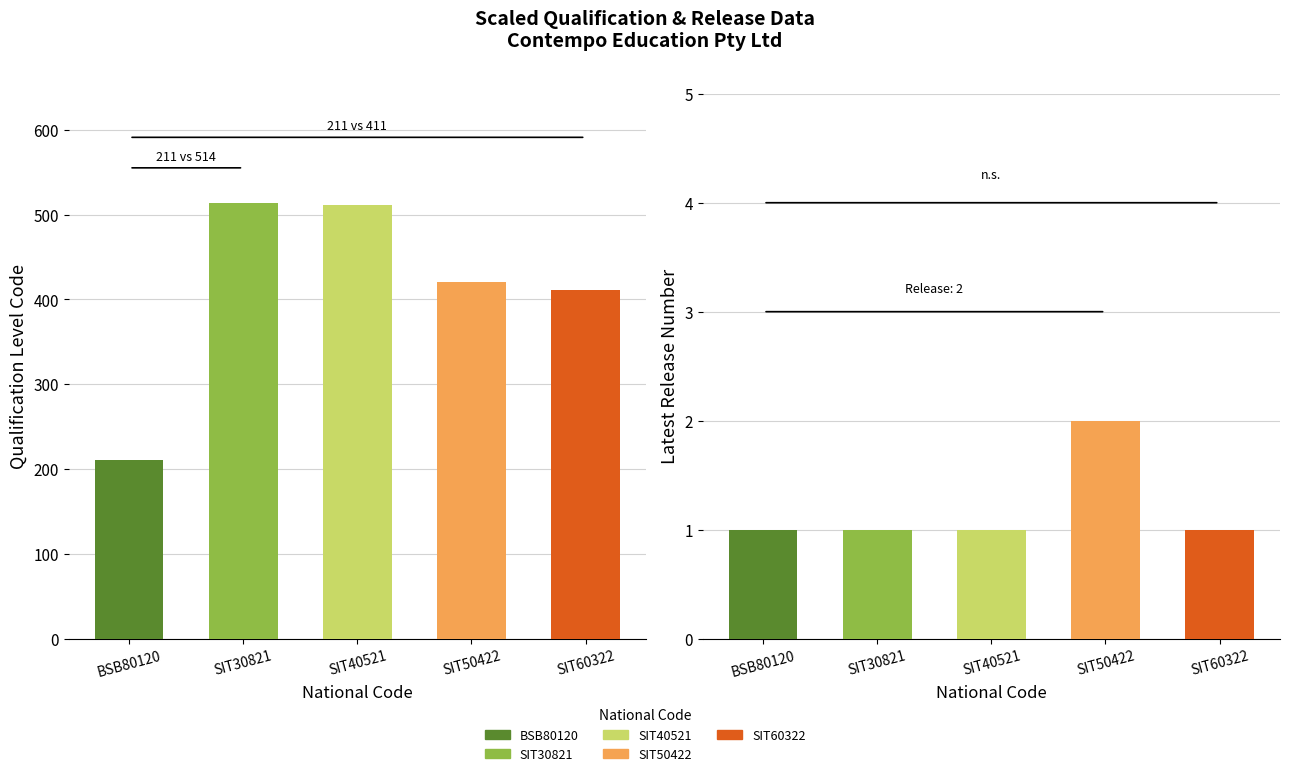

The value of Qualification Level Code at SIT30821 is 779. True or false?

False